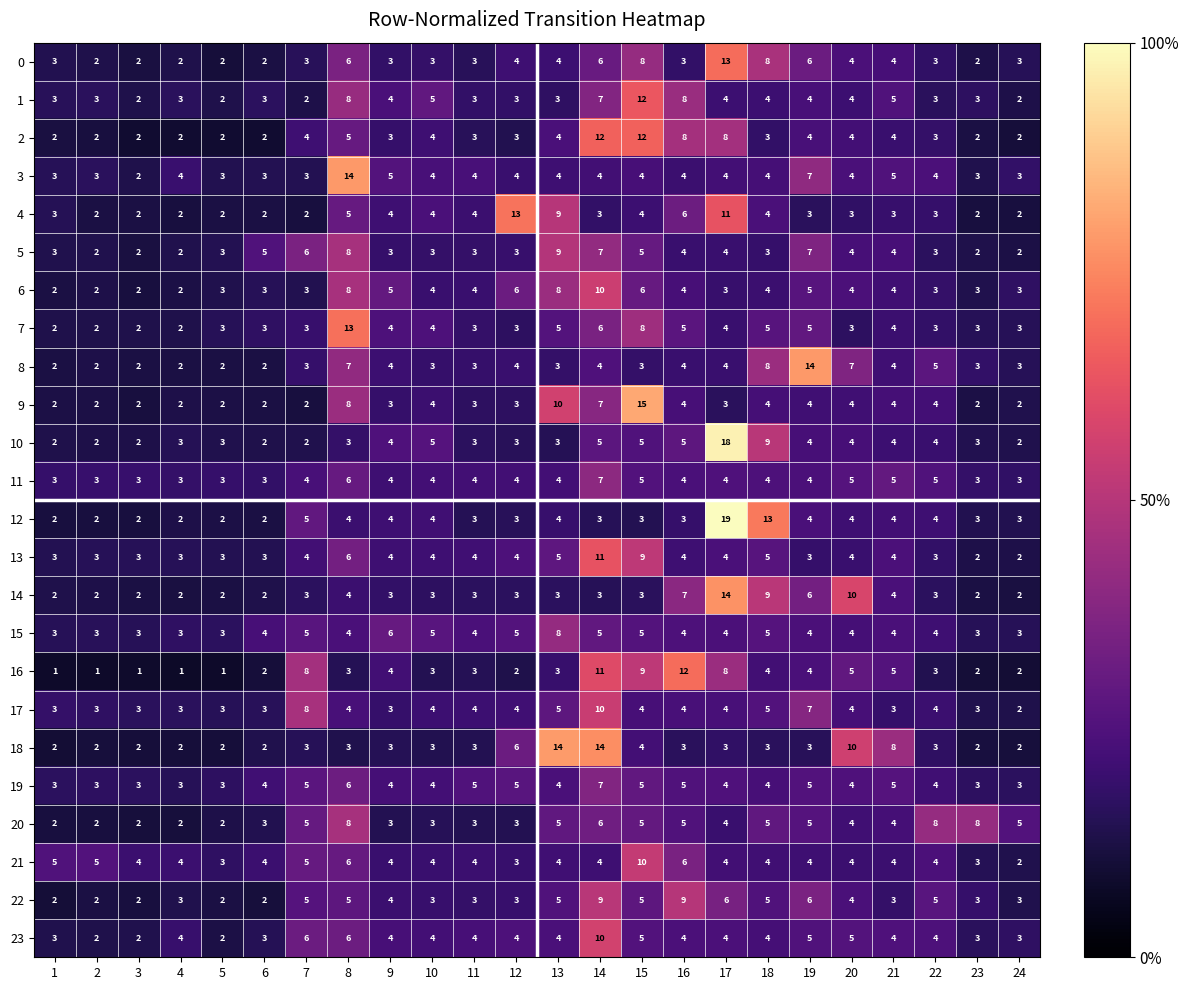

Is it true that 7 equals 13 at 8?

True